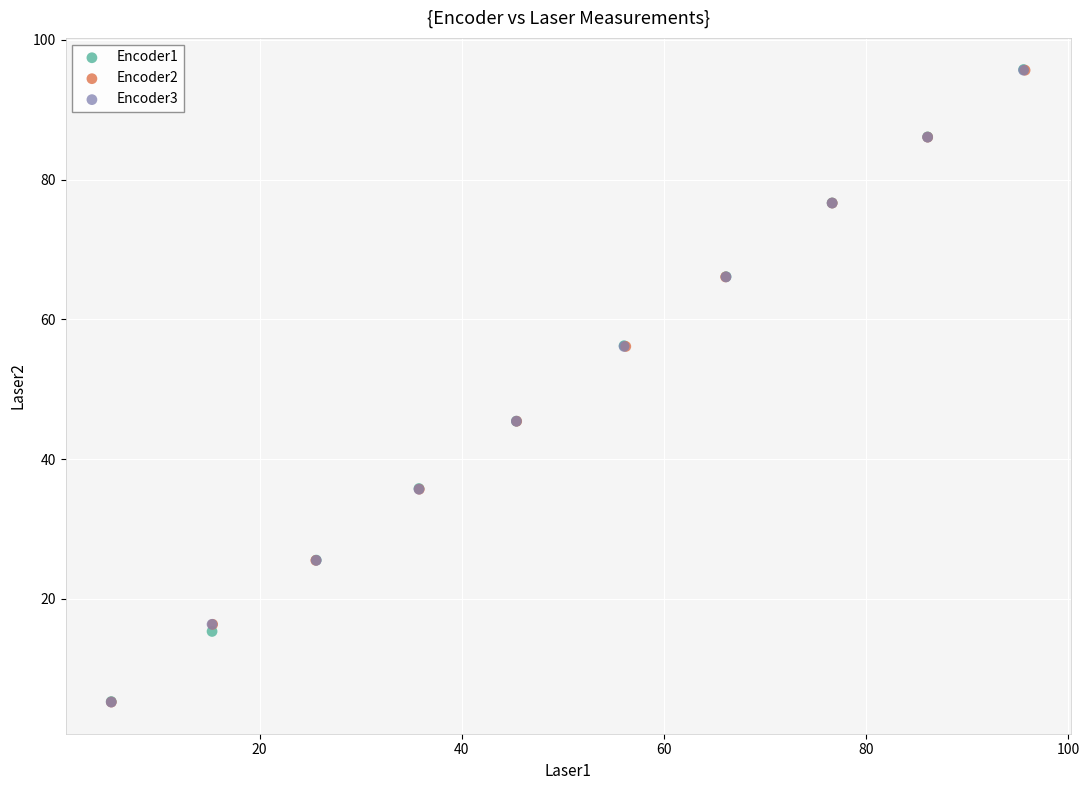

Which series has the widest spread of Y values?

Encoder1